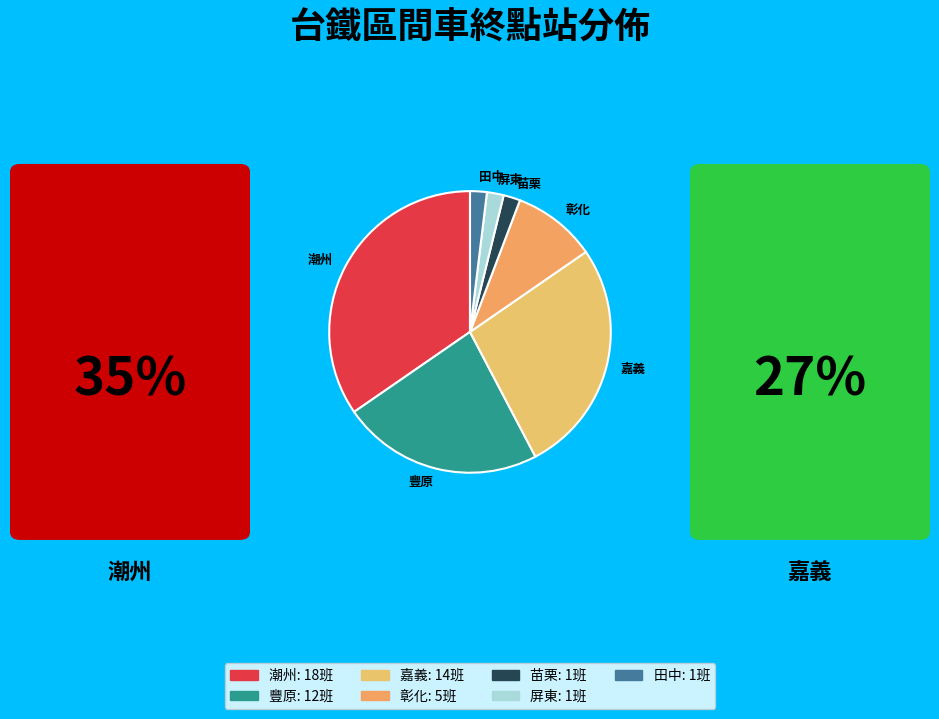

Is there any slice that represents more than half of the pie?

No